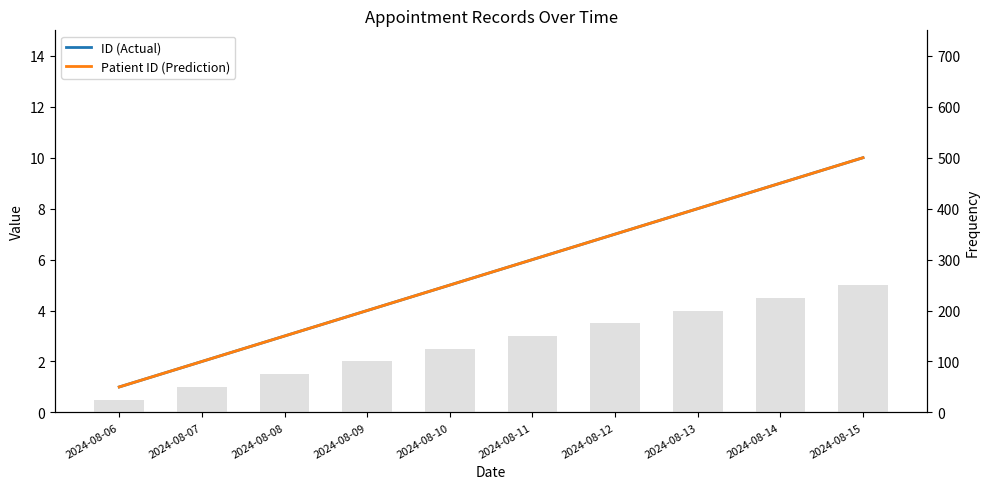

At 2024-08-10, list the series in order from largest to smallest.

ID (Actual), Patient ID (Prediction)